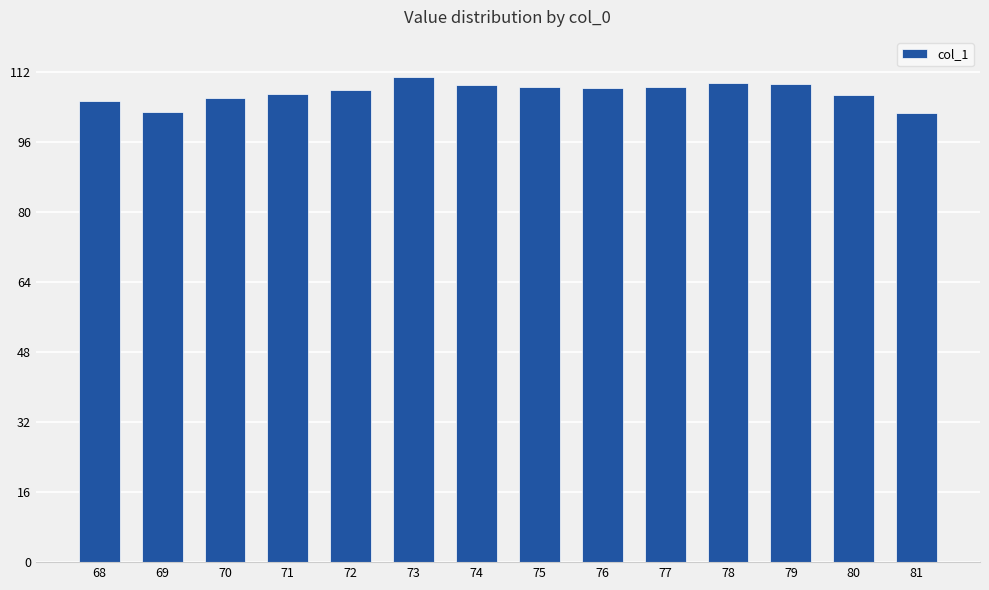

The value at 71 is 181.2. True or false?

False